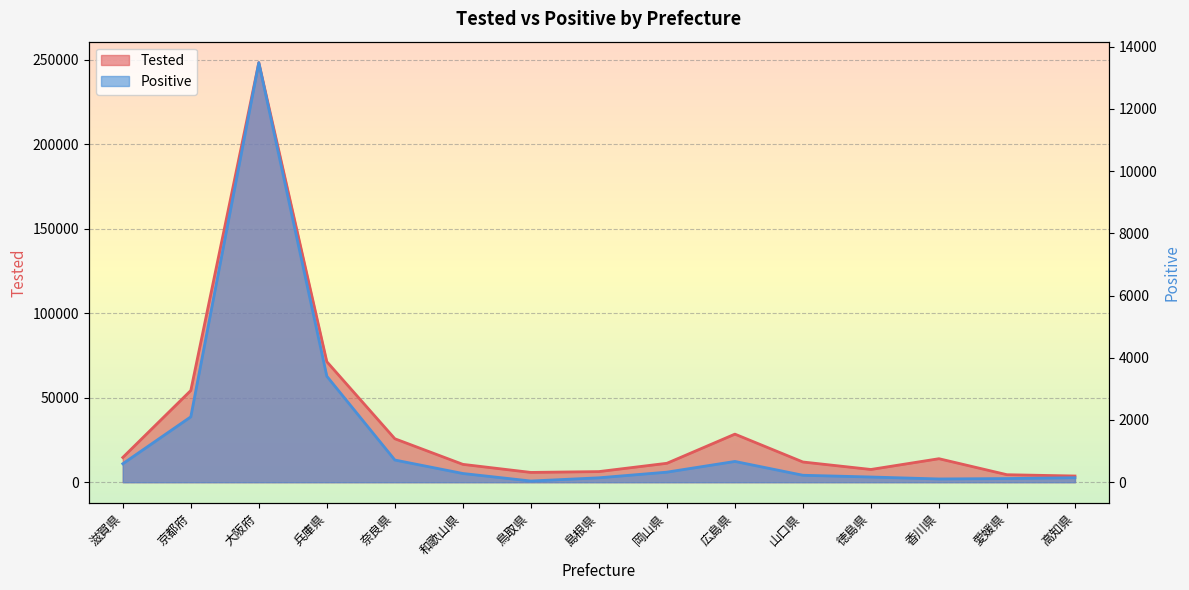

What position from the right is 愛媛県?

2